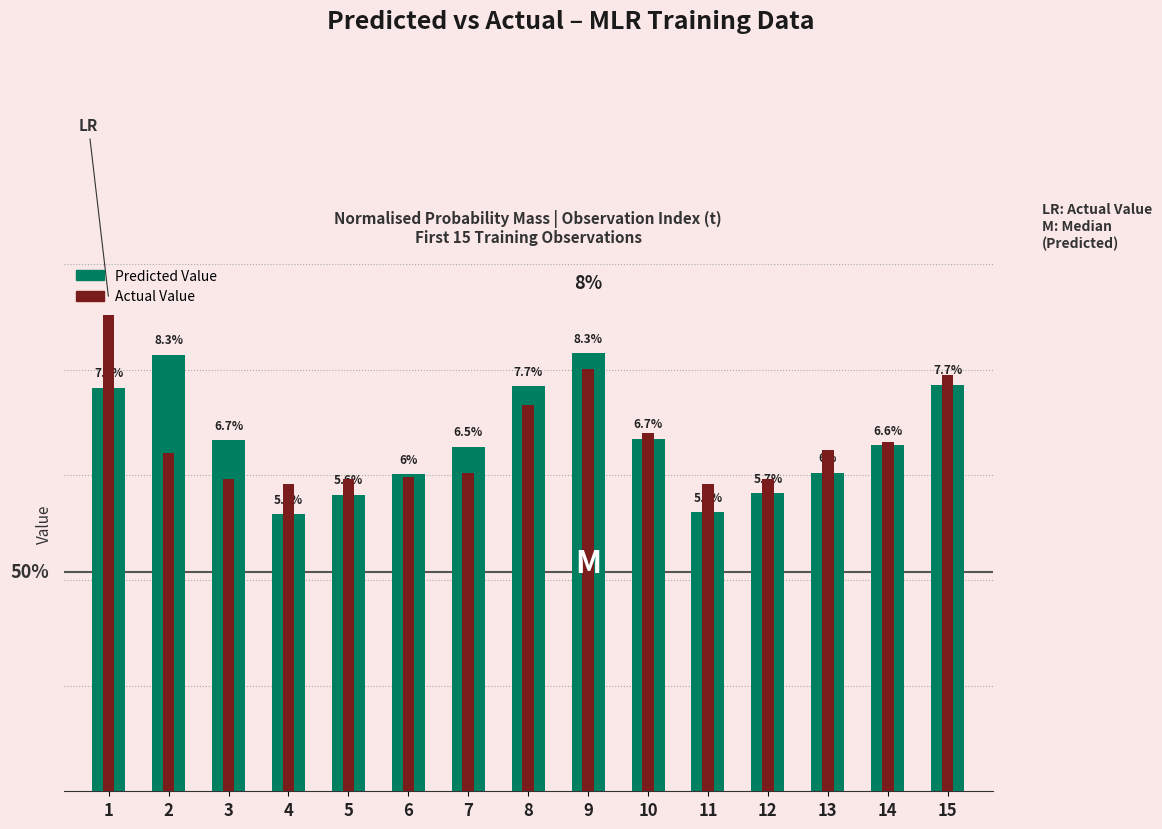

What is the smallest value displayed?

5.3